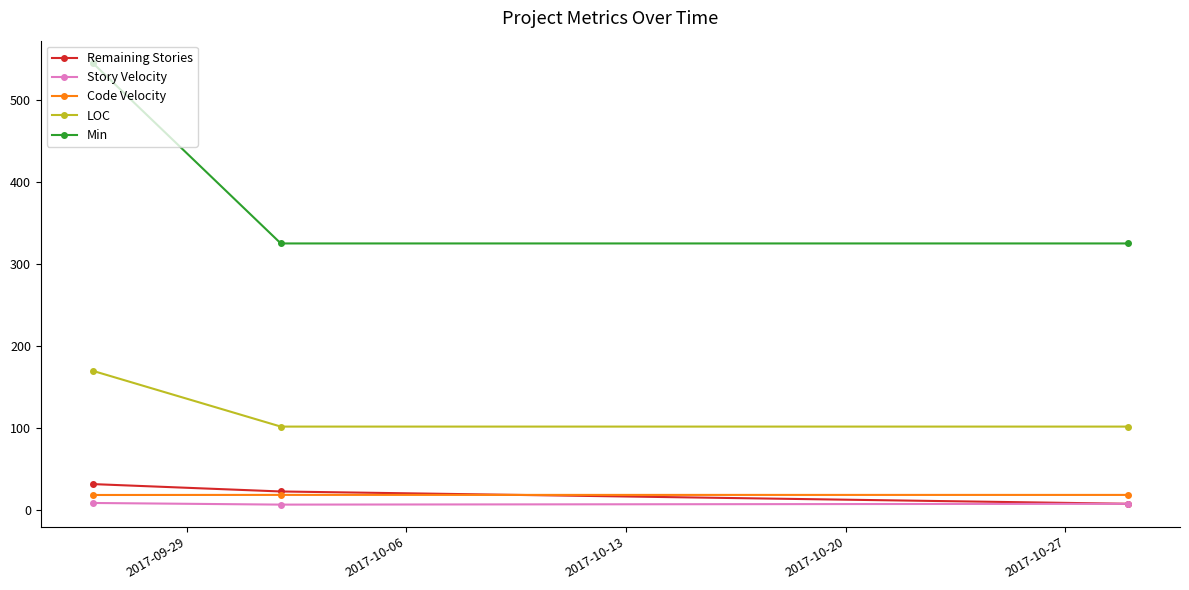

Which series has the largest range (max minus min)?

Min